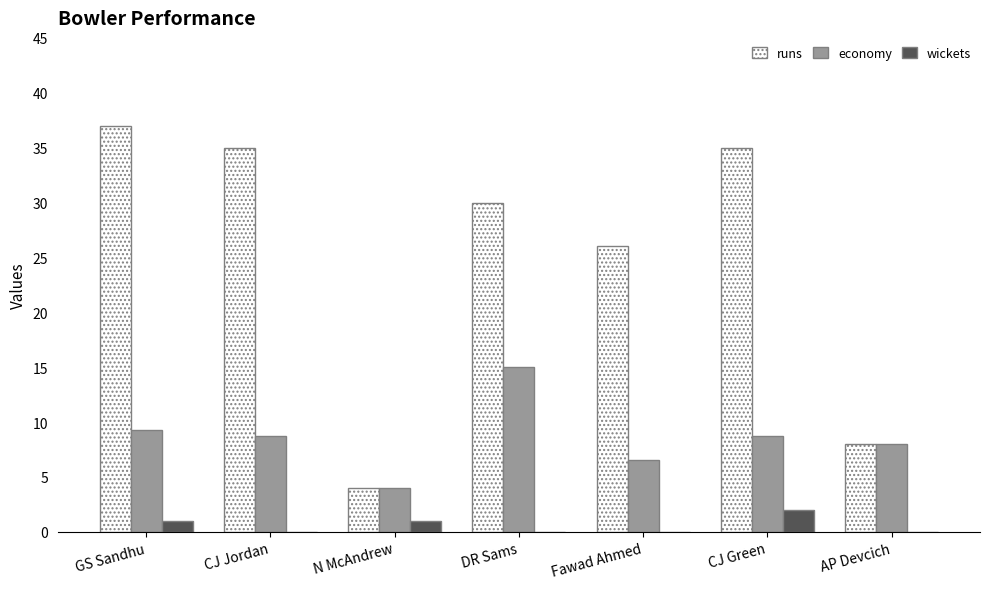

The value of runs at GS Sandhu is 37.0. True or false?

True